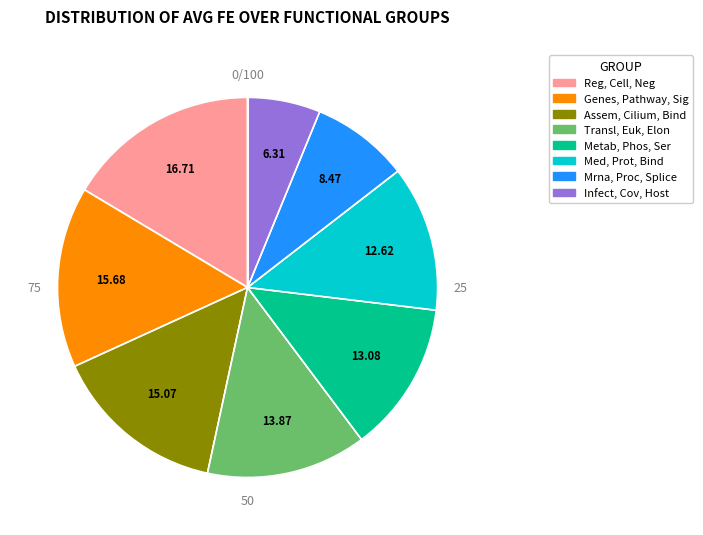

The Mrna, Processing, Splicing slice represents 1% of the pie. True or false?

False